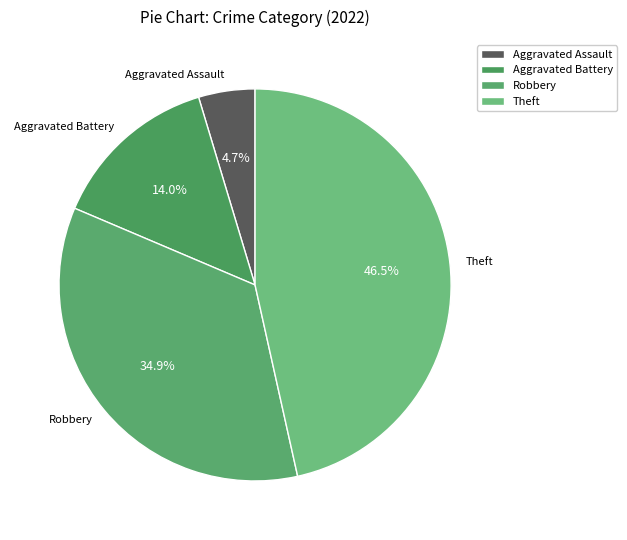

Does any single category account for the majority?

No